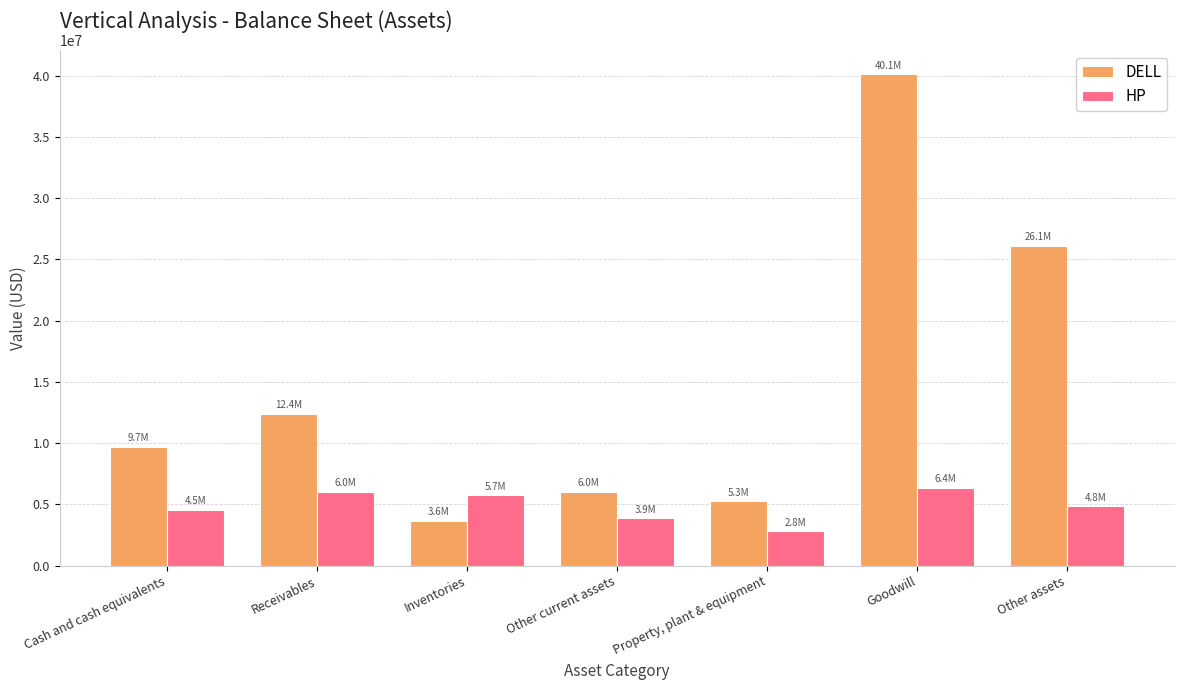

Between Property, plant & equipment and Other assets, which series saw the biggest shift?

DELL